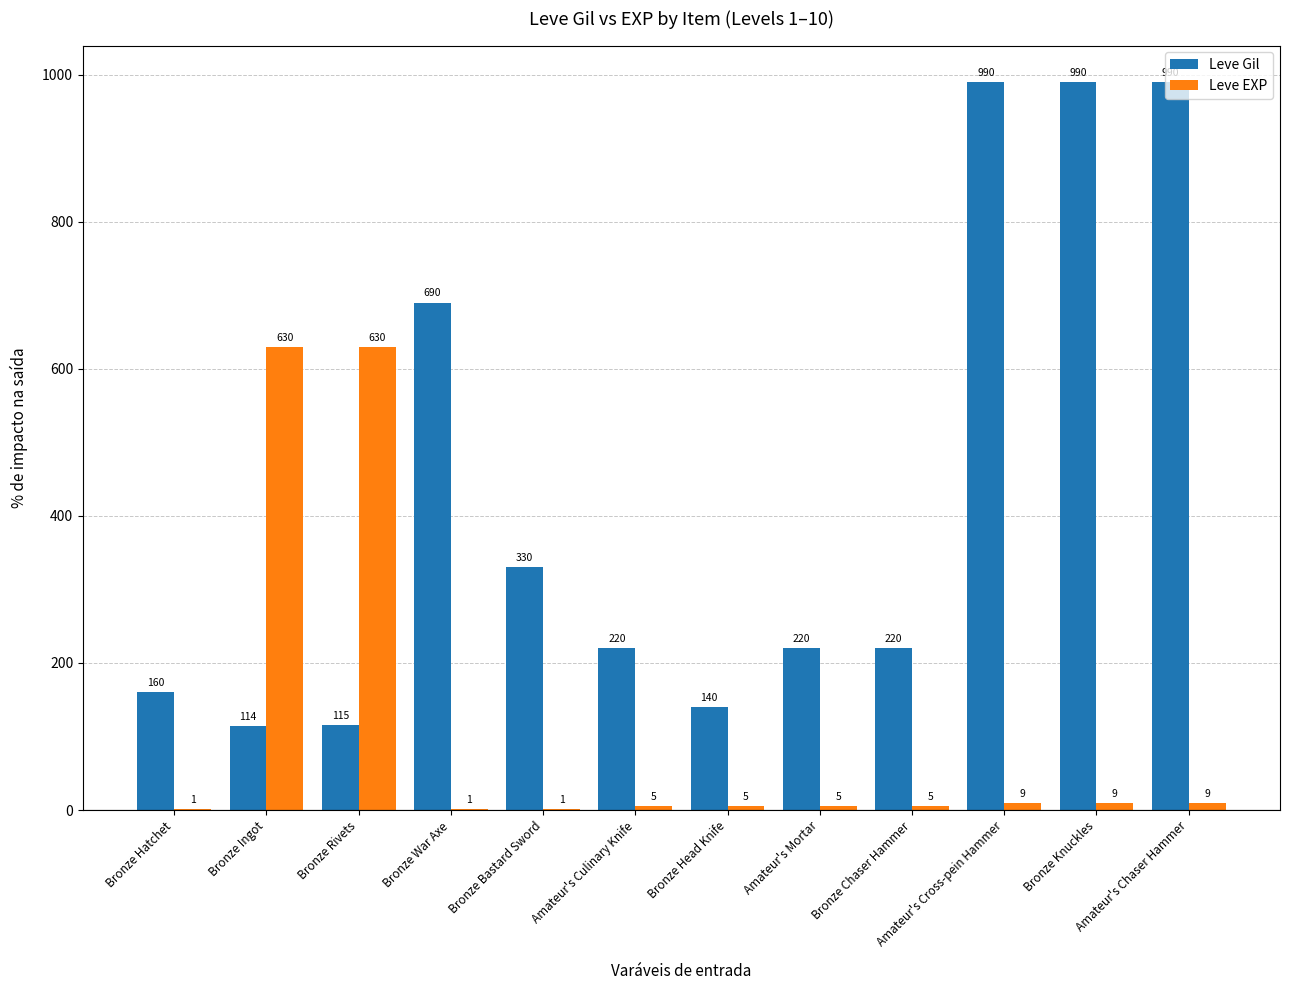

What is the average value of the Leve EXP series?

109